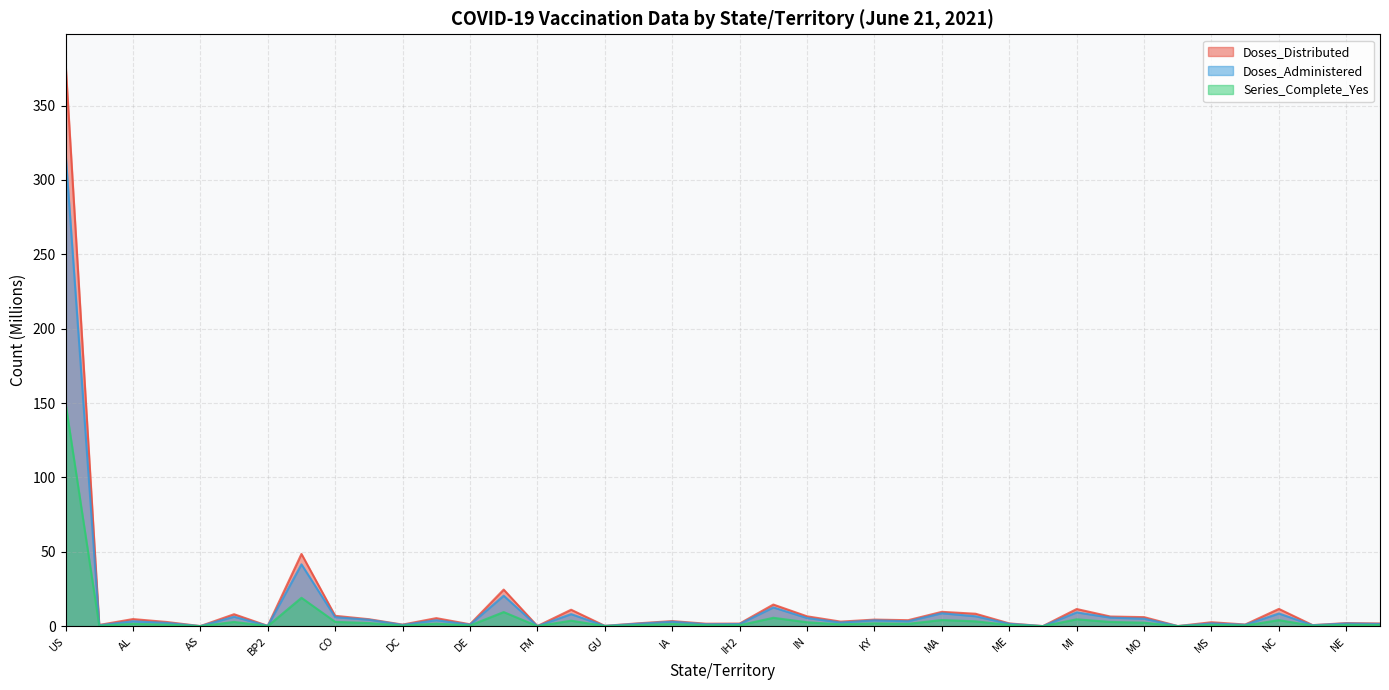

What is the approximate value of Doses_Distributed at ND?

0.7